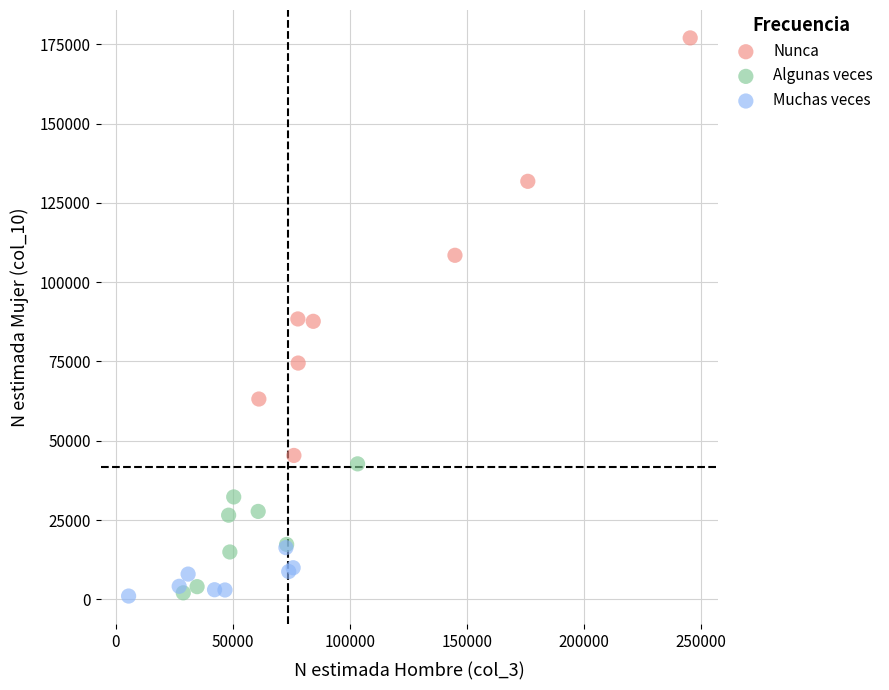

Which series reaches the maximum Y coordinate?

Nunca